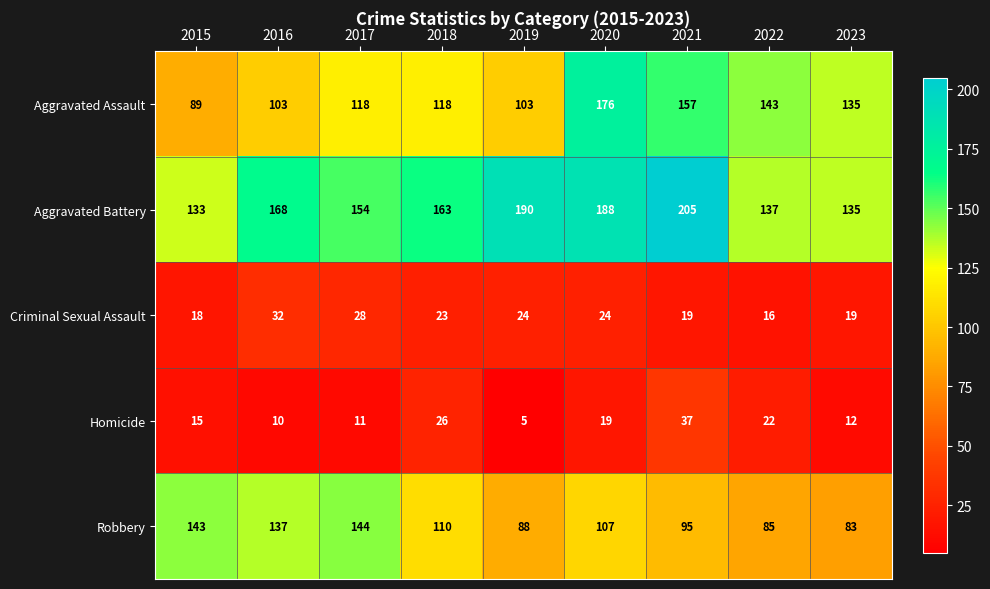

Which category has the highest value across all series?

2021